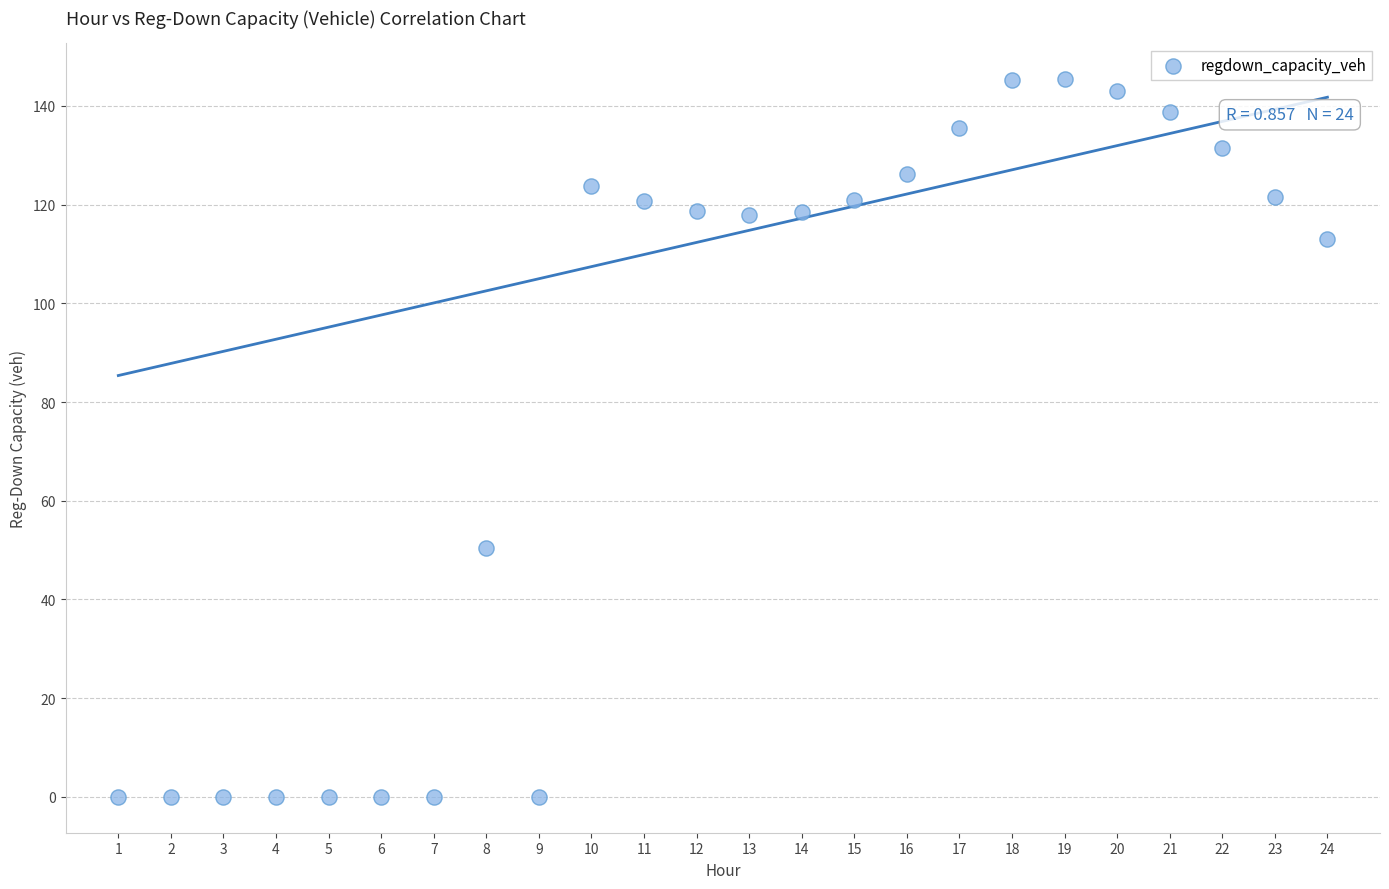

What is the range of Y values (max minus min)?

145.4